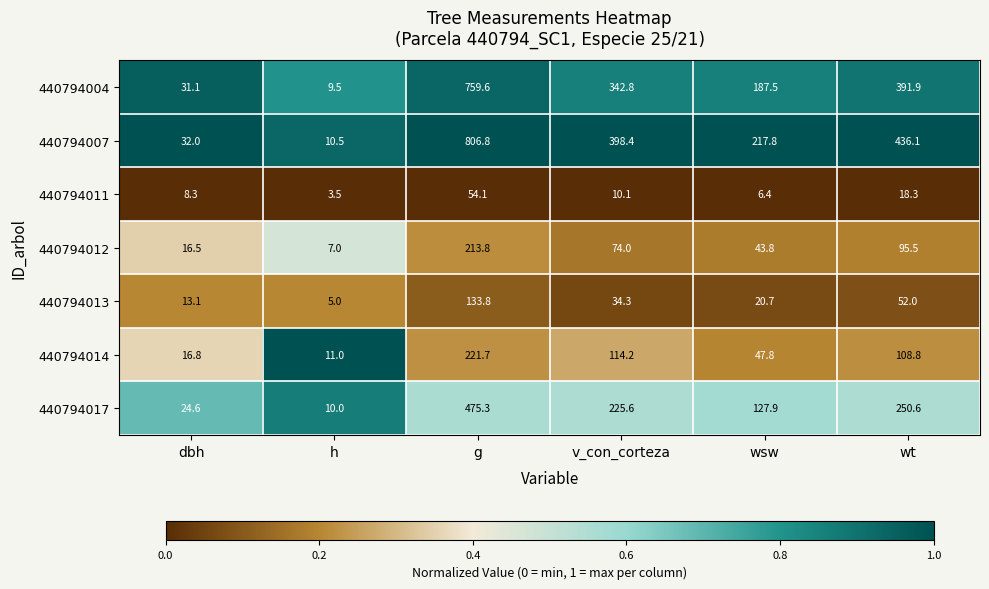

Which series has the largest total across all categories?

440794007